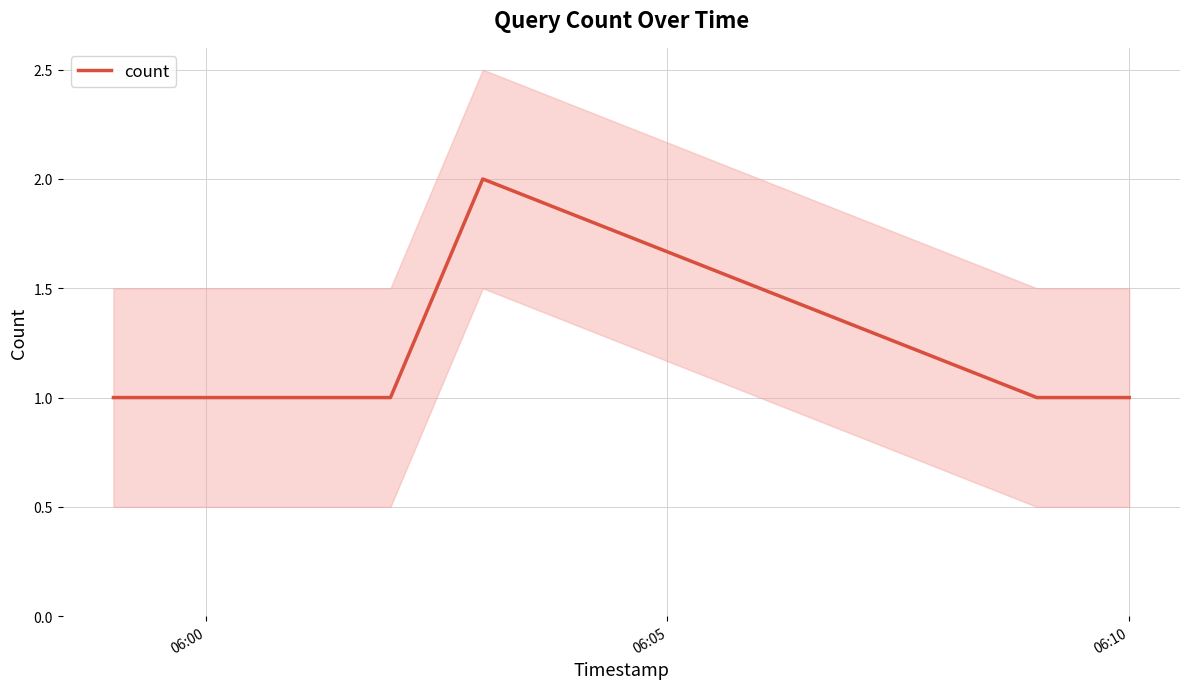

What is the sum of all values?

7